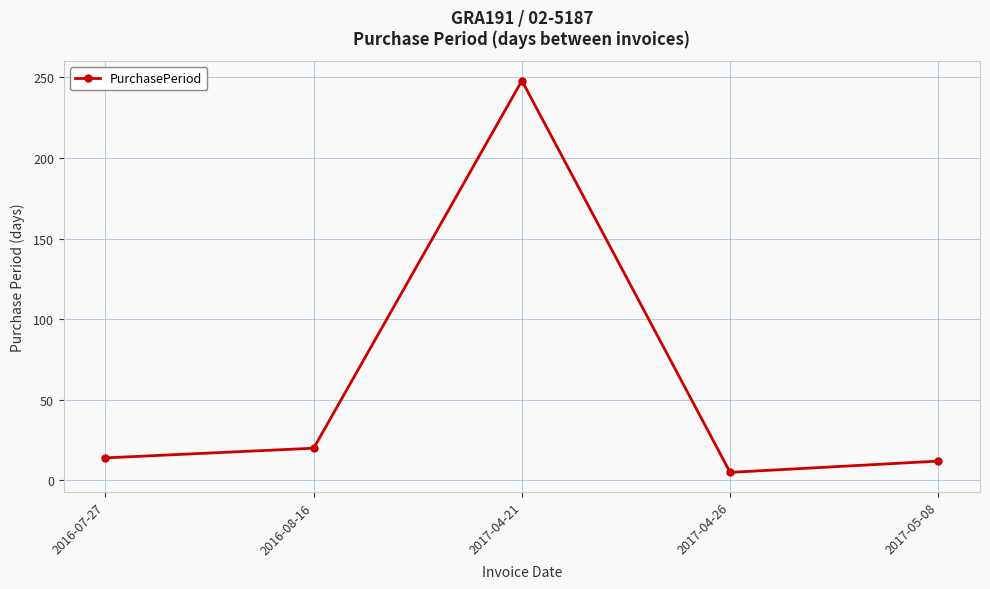

Which has a higher value, 2017-04-26 or 2016-07-27?

2016-07-27